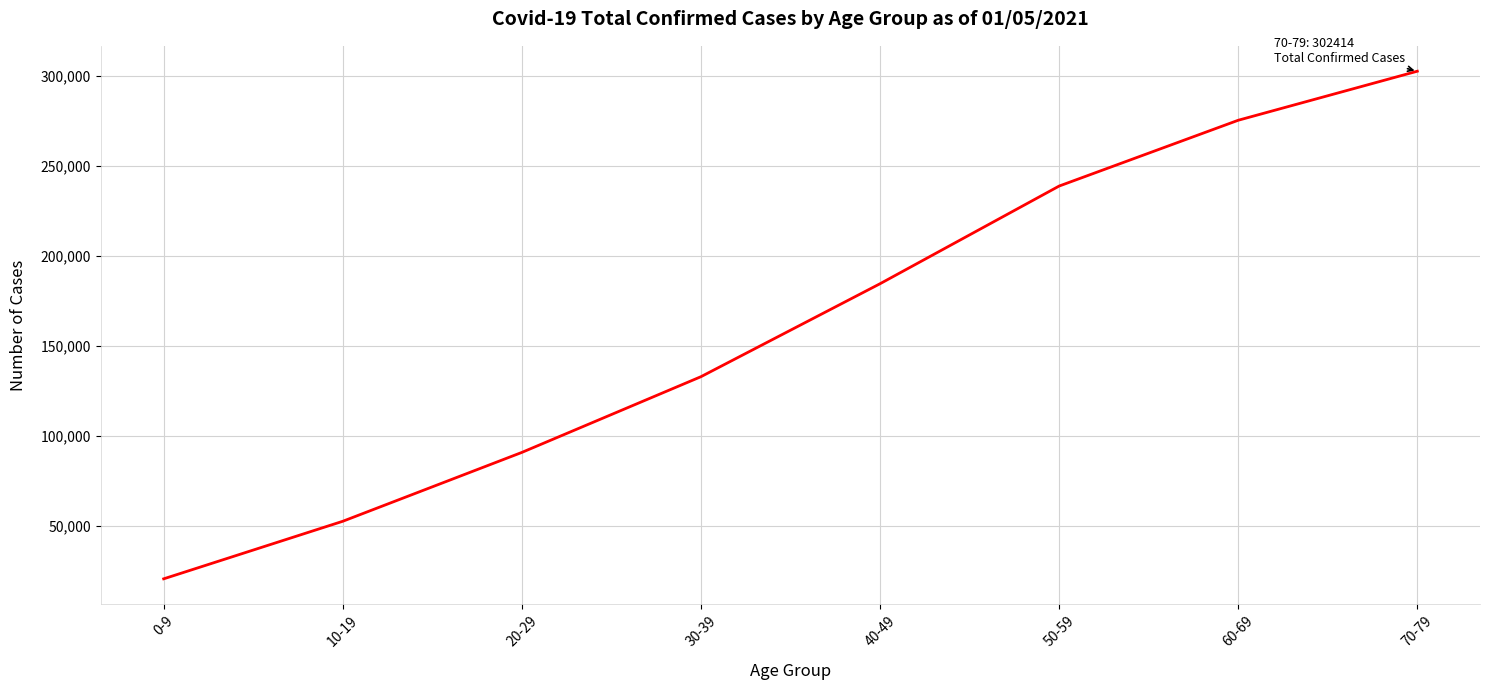

What value does the data have at 40-49, to the nearest 100?

184400